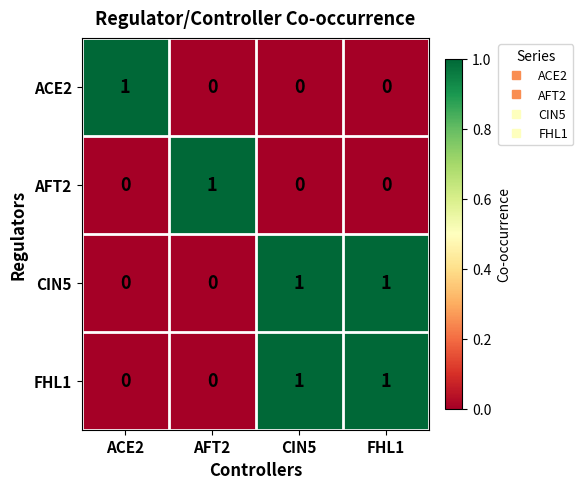

Count the AFT2 values in the range 0 to 1.

4